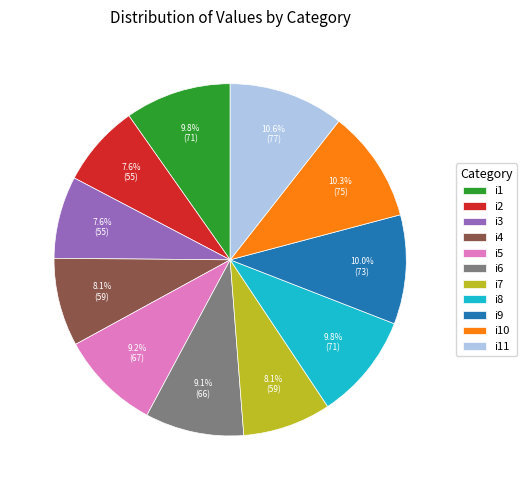

What is the ratio of the value at i8 to the value at i3?

1.3